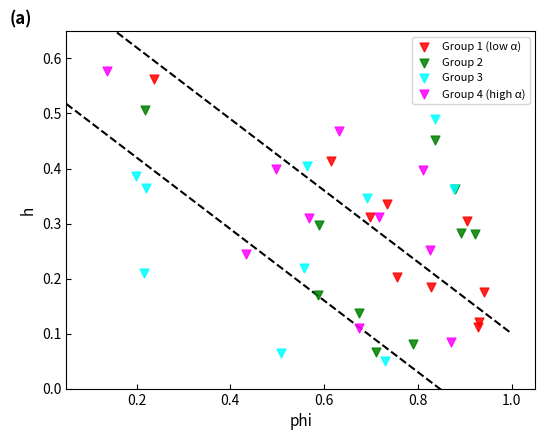

Which series has the widest spread of Y values?

Group 4 (high α)